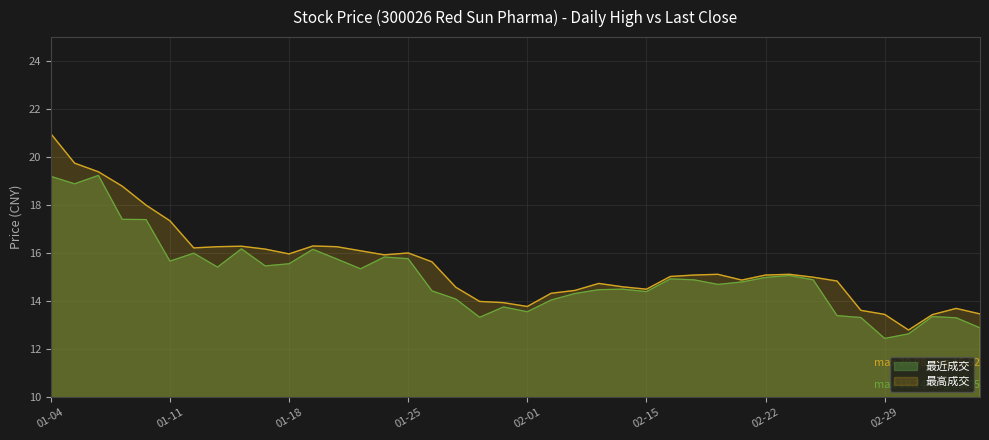

What position from the left is 2016-03-02?

38